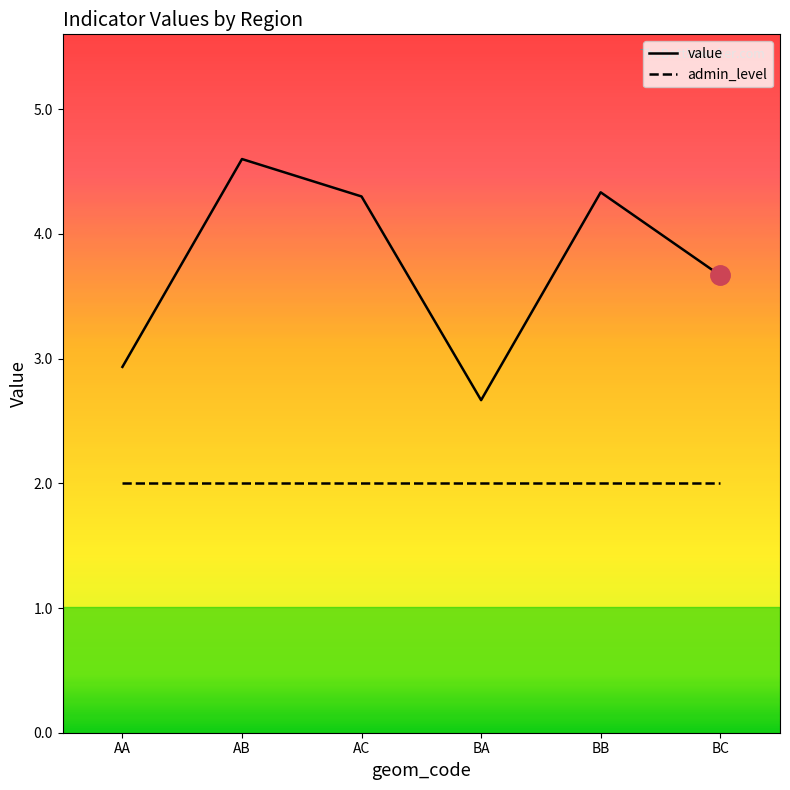

True or false: admin_level has more than 0 interior local peaks.

False